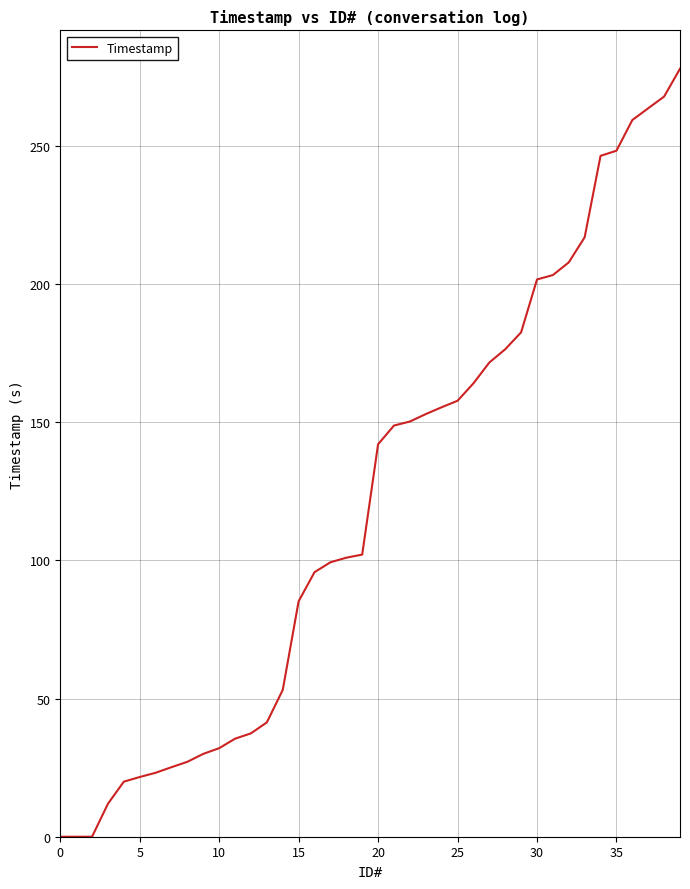

What is the maximum value shown in the chart?

277.9